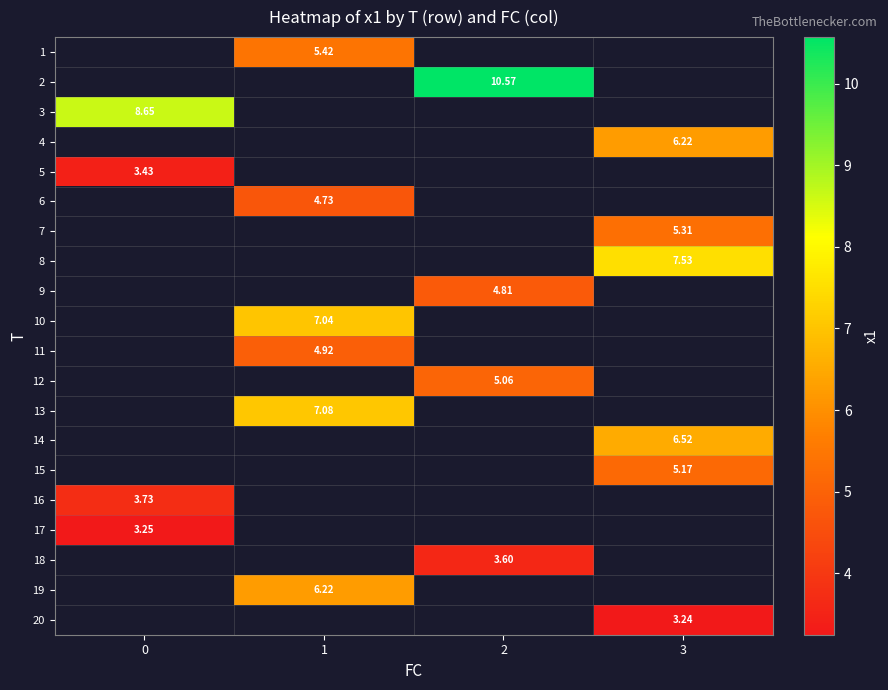

What is the greatest value displayed?

10.6